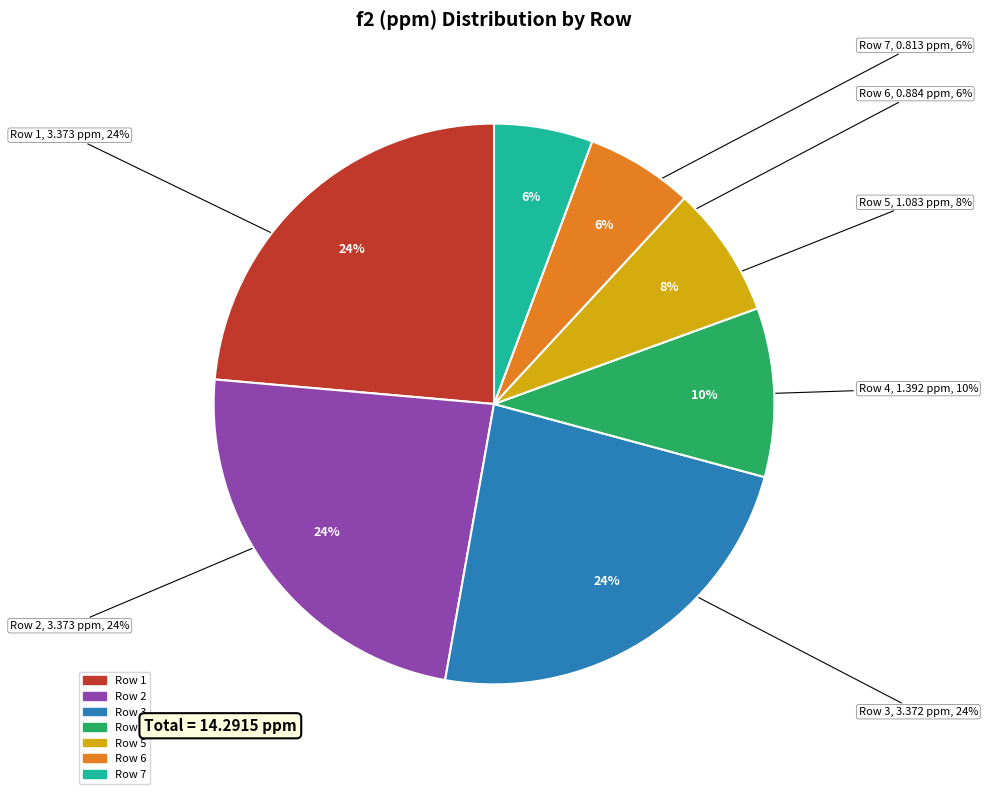

What is the total percentage of 6 and 5?

13.8%